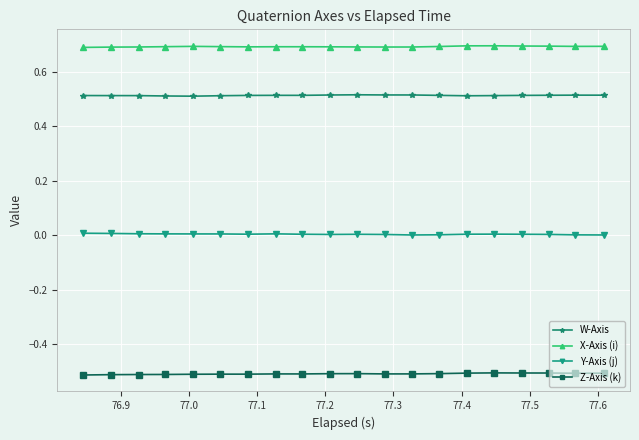

What are all the series names shown in the legend?

W-Axis, X-Axis (i), Y-Axis (j), Z-Axis (k)